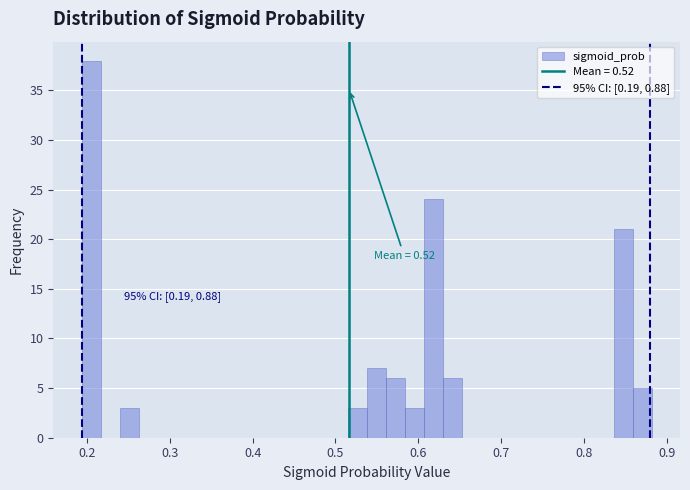

Around what value on the x-axis is the tallest bar? Give the approximate position of its centre, as read against the axis.

0.21